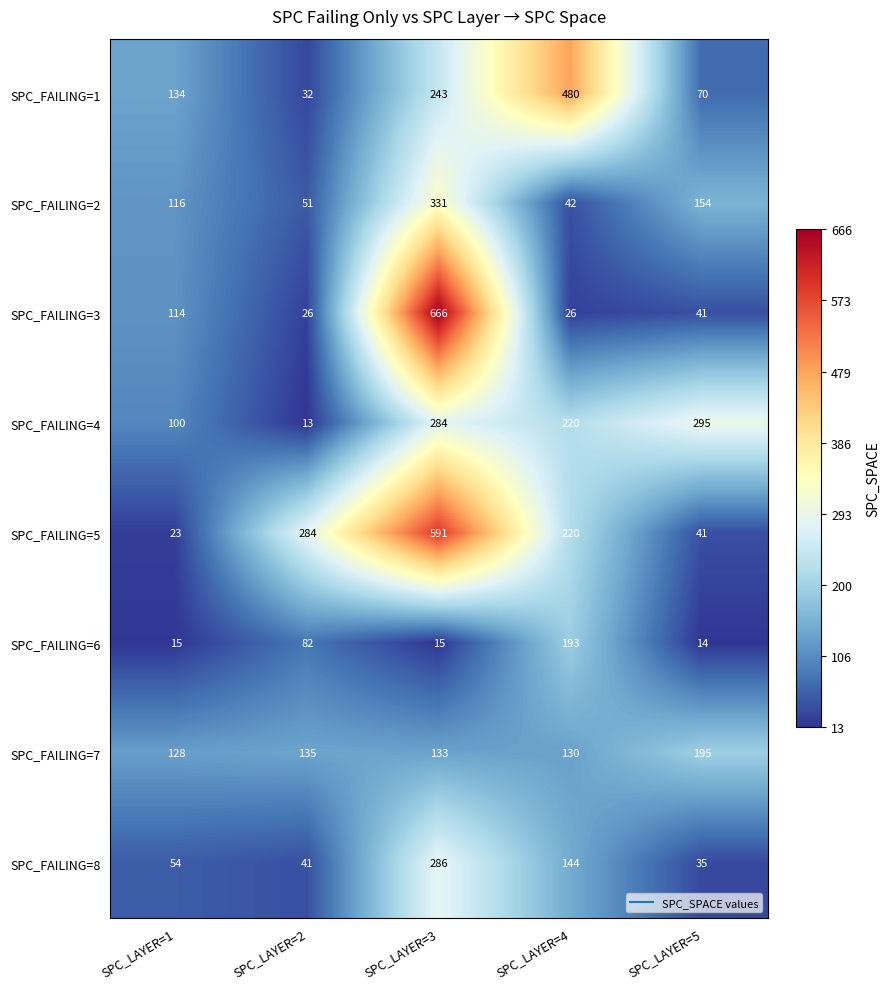

Count the number of data series in this chart.

8